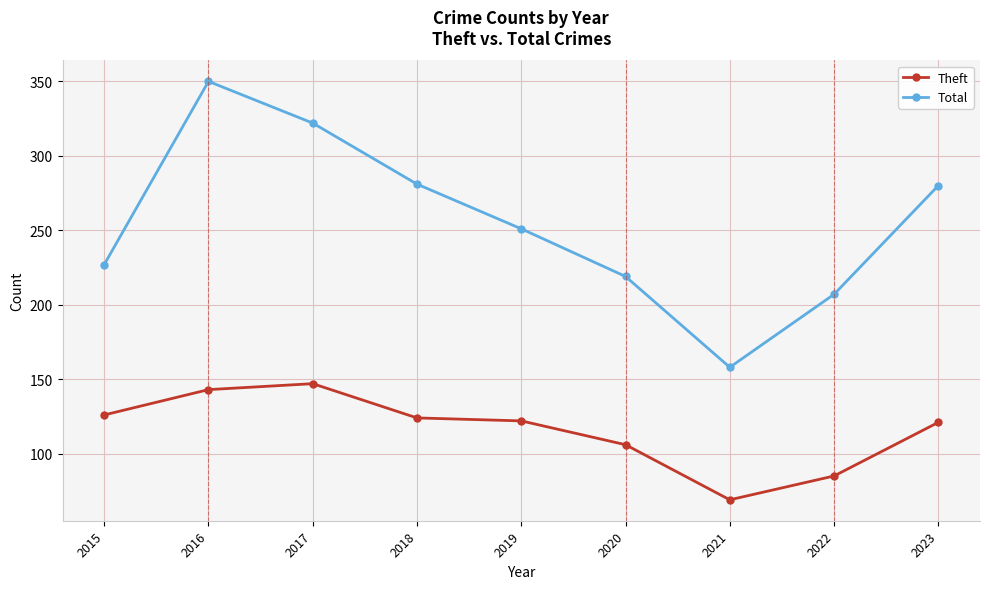

Where is the first local maximum for Theft?

2017